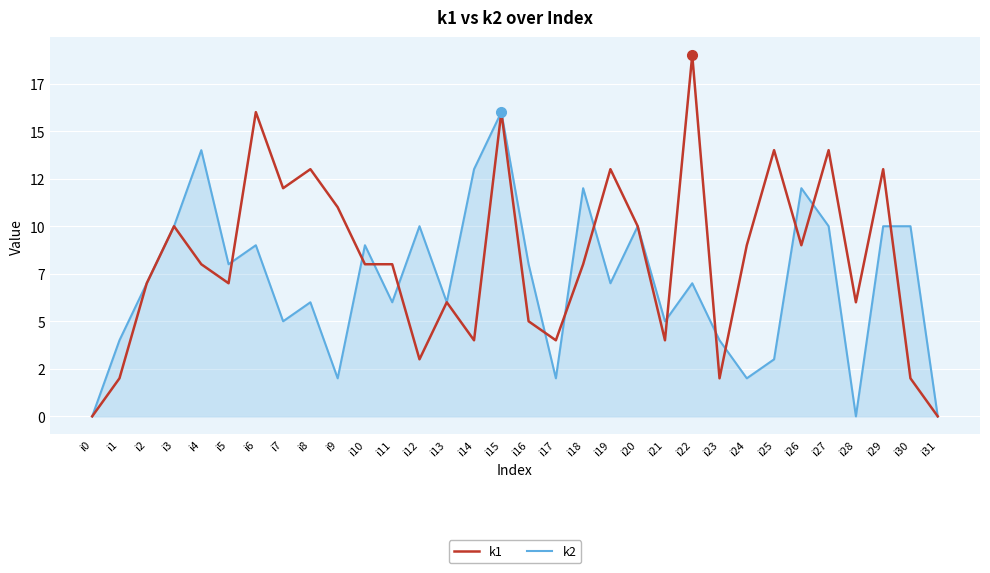

In k1, how many points are higher than both neighbors (excluding endpoints)?

10